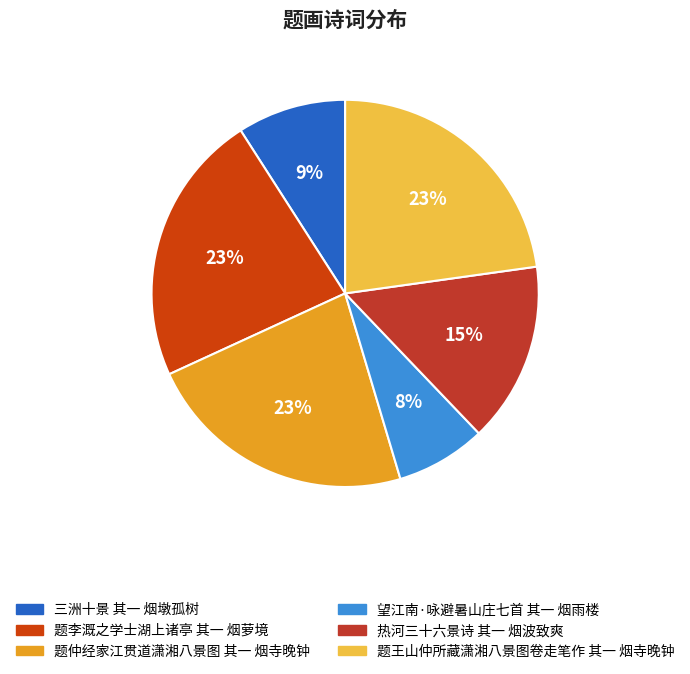

How many slices are in this pie chart?

6